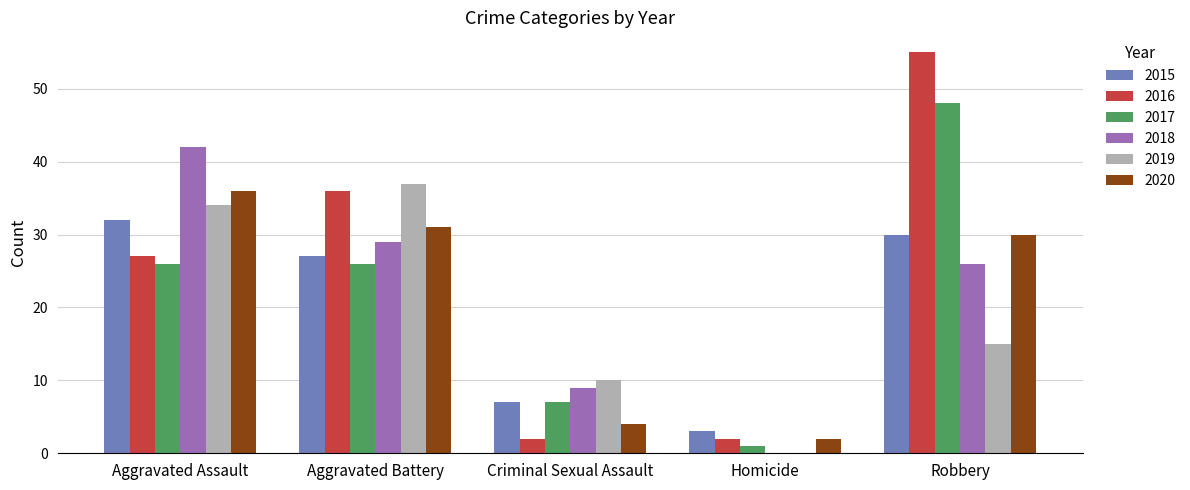

The value of 2017 at Criminal Sexual Assault is 7. True or false?

True